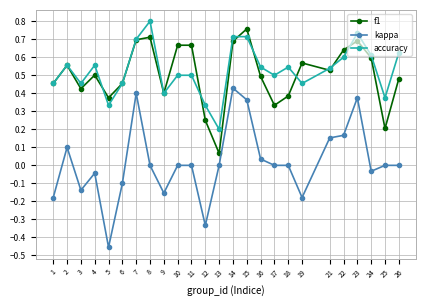

What is the total value across all series at 14?

1.8